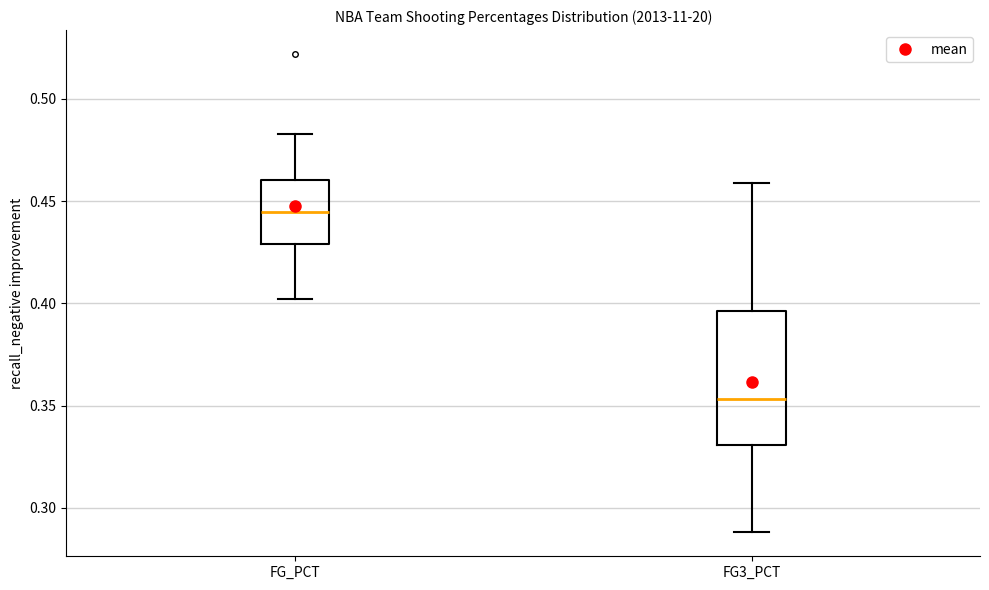

Which box has the lowest median line?

FG3_PCT